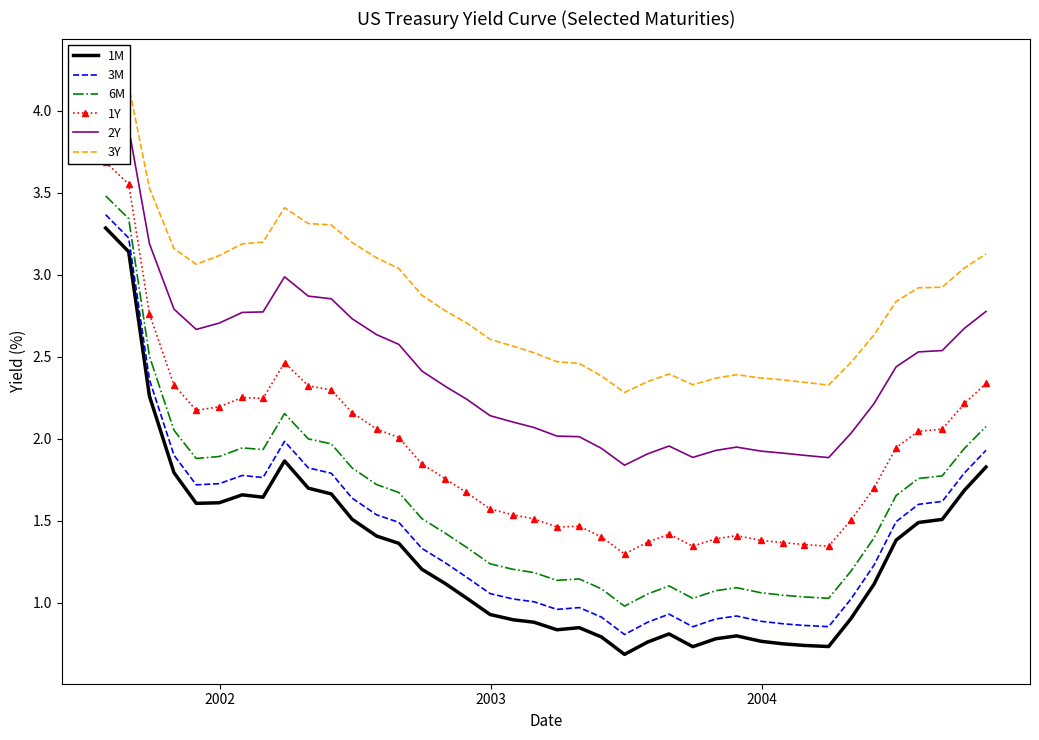

True or false: 3M and 6M intersect in this chart.

False